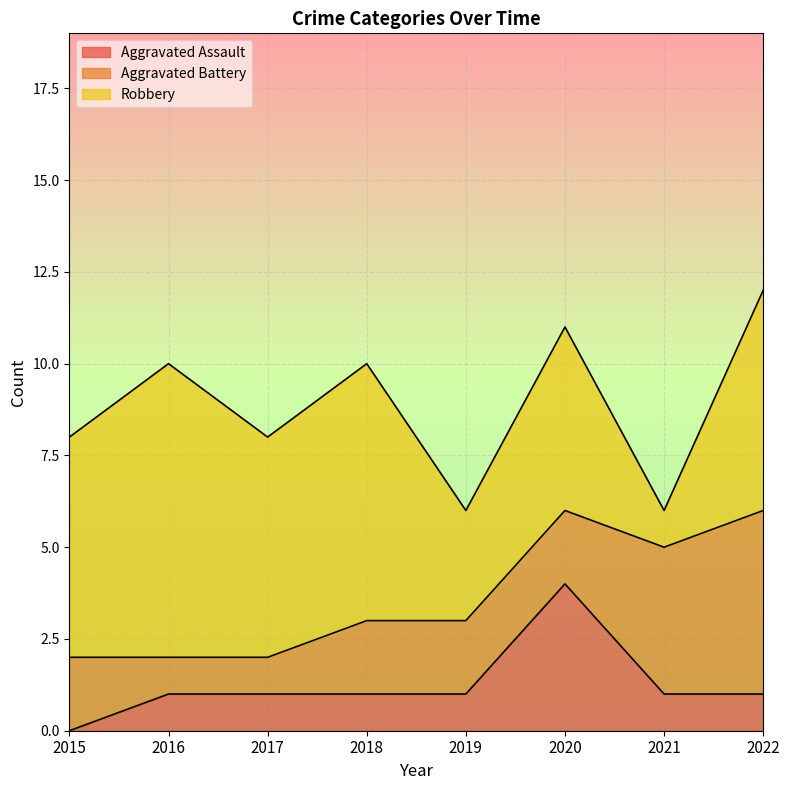

The Aggravated Battery series shows 2 at 2016. True or false?

False